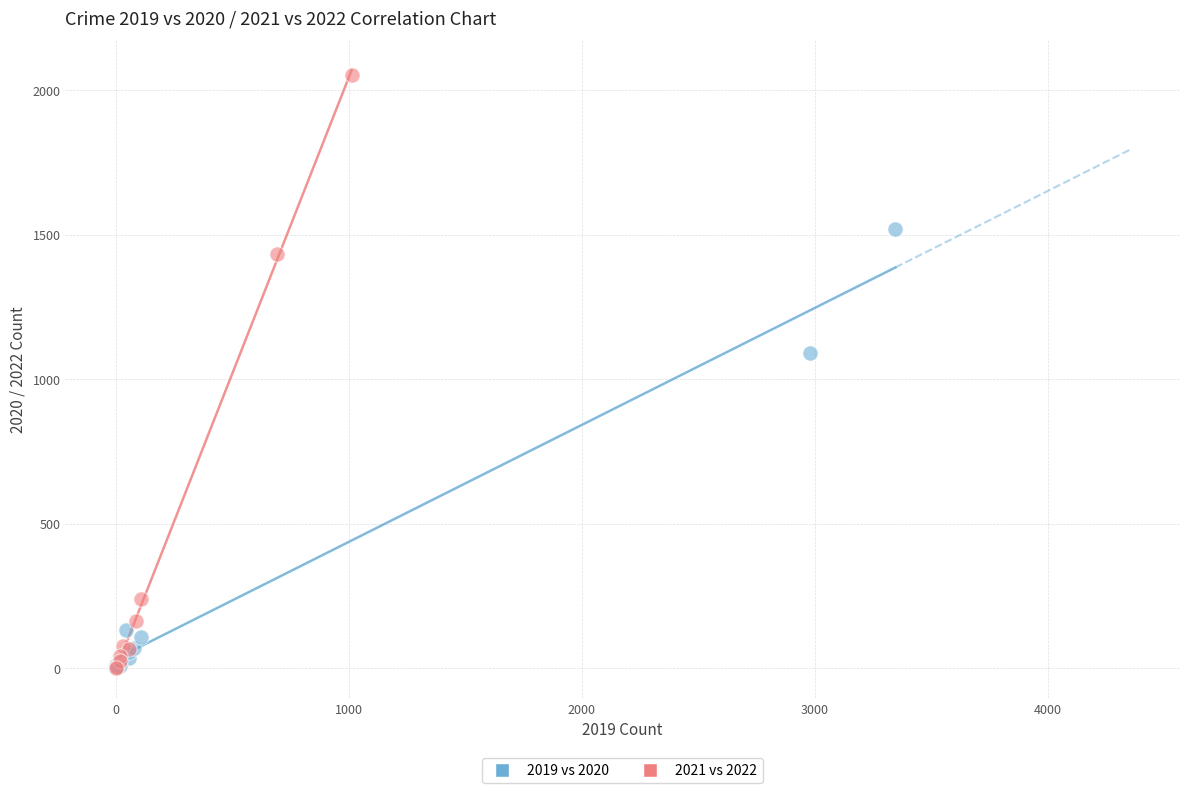

Which series has the widest spread of Y values?

2021 vs 2022